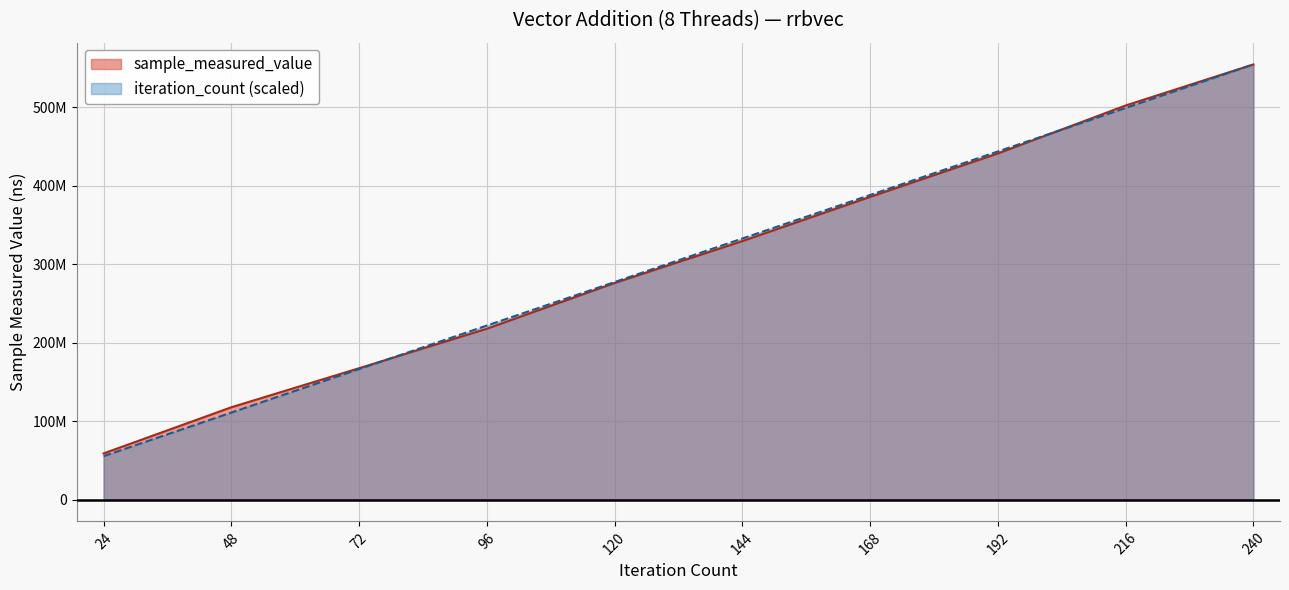

What is the value of the sample_measured_value point at the 10th from the left?

554651292.0